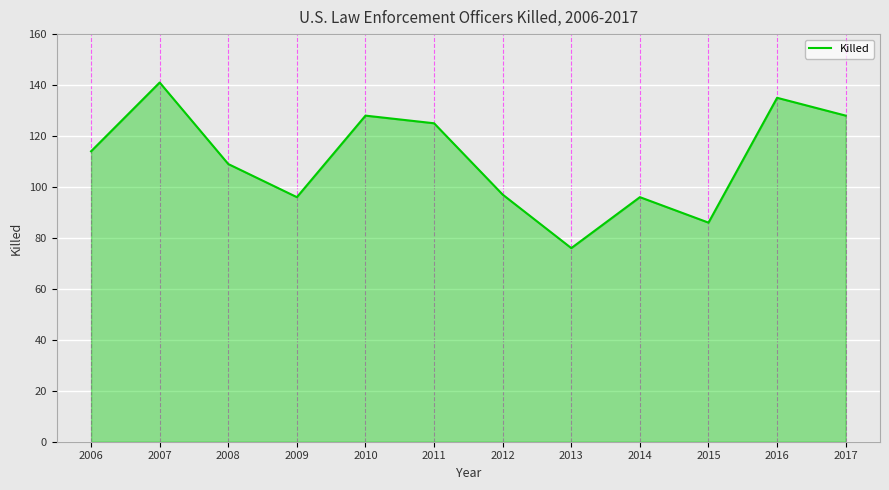

How many lines are shown in the chart?

1